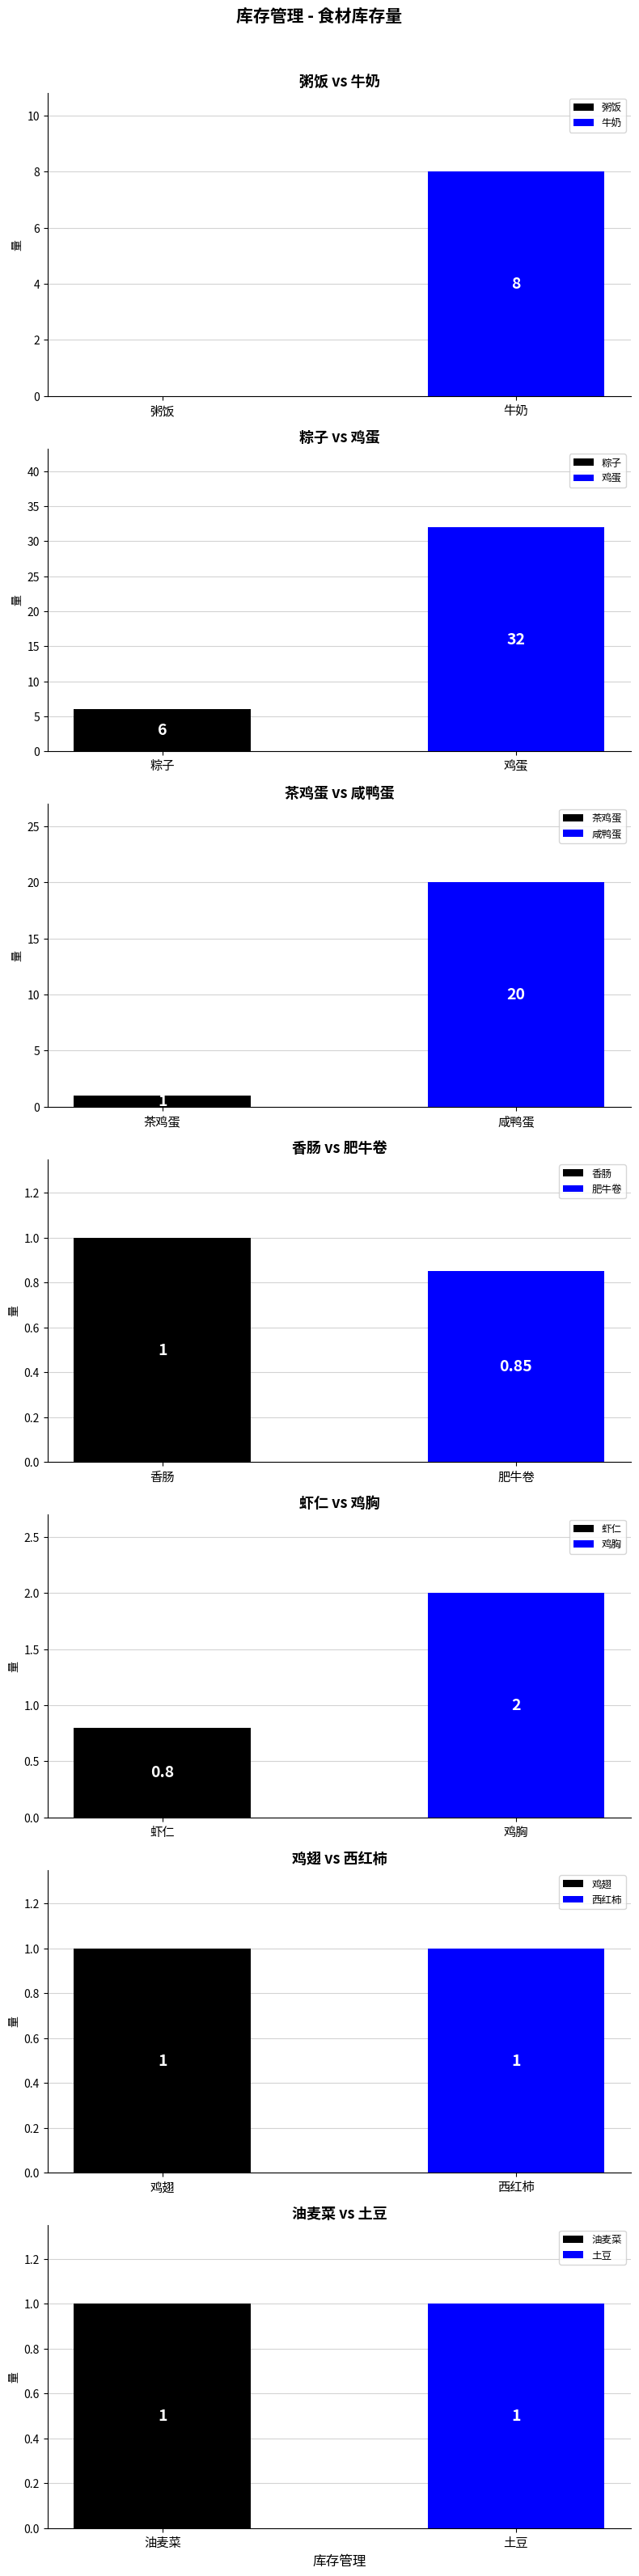

How many bars are there in total?

14